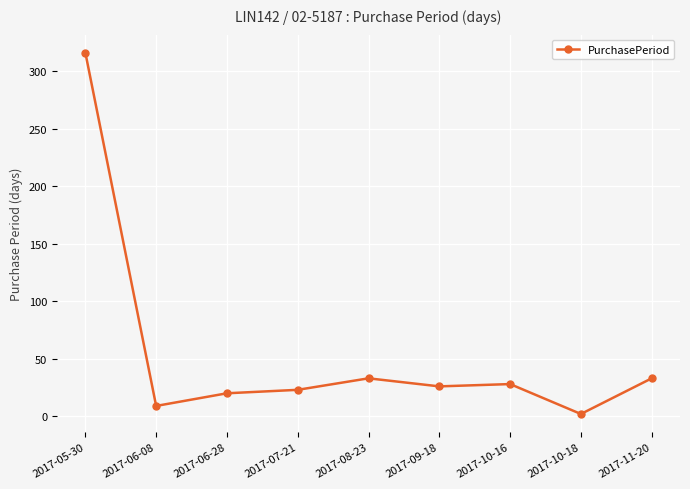

How many lines are shown in the chart?

1